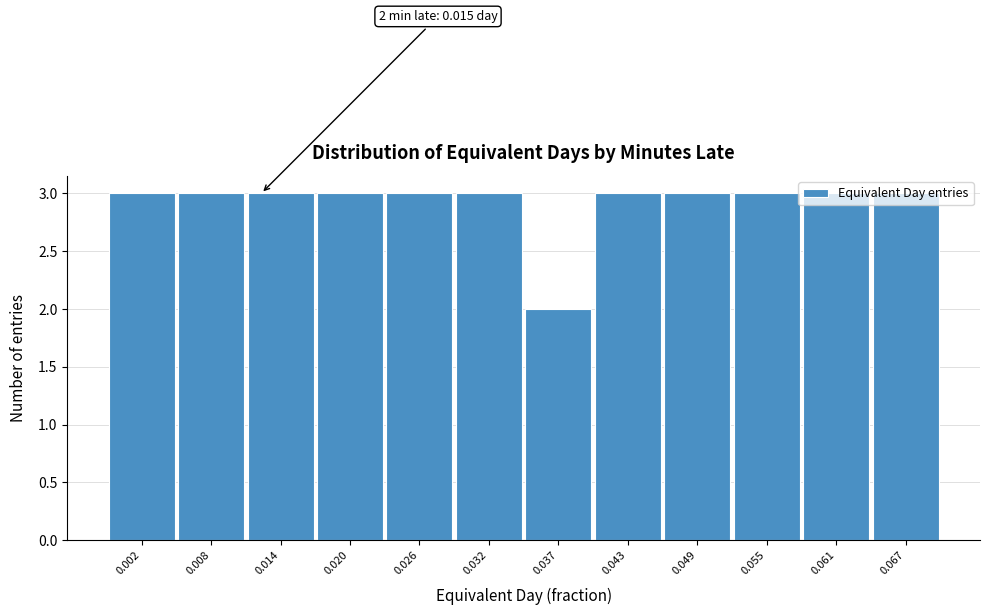

What is the value of the 9th bar from the left?

3